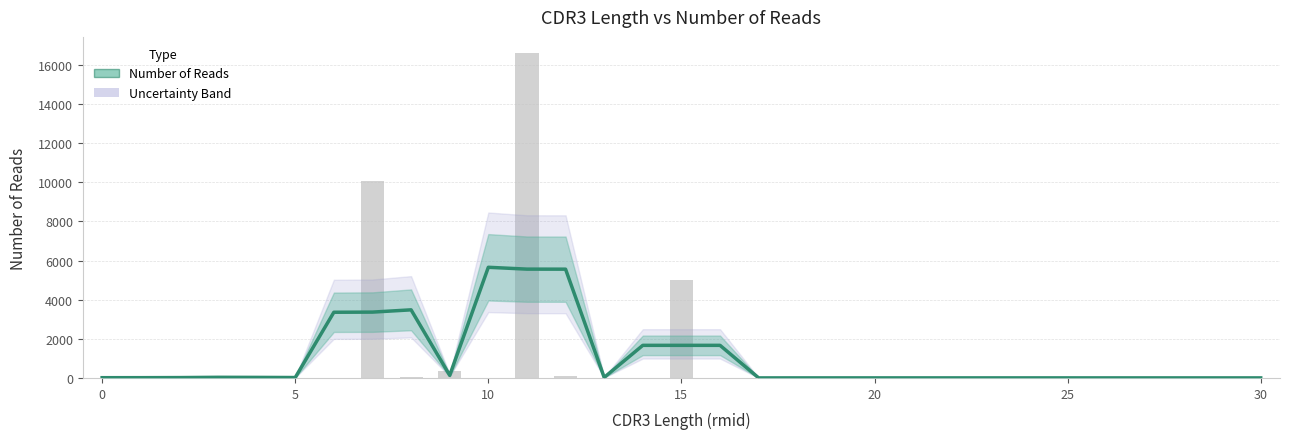

Count the number of categories in the chart.

22